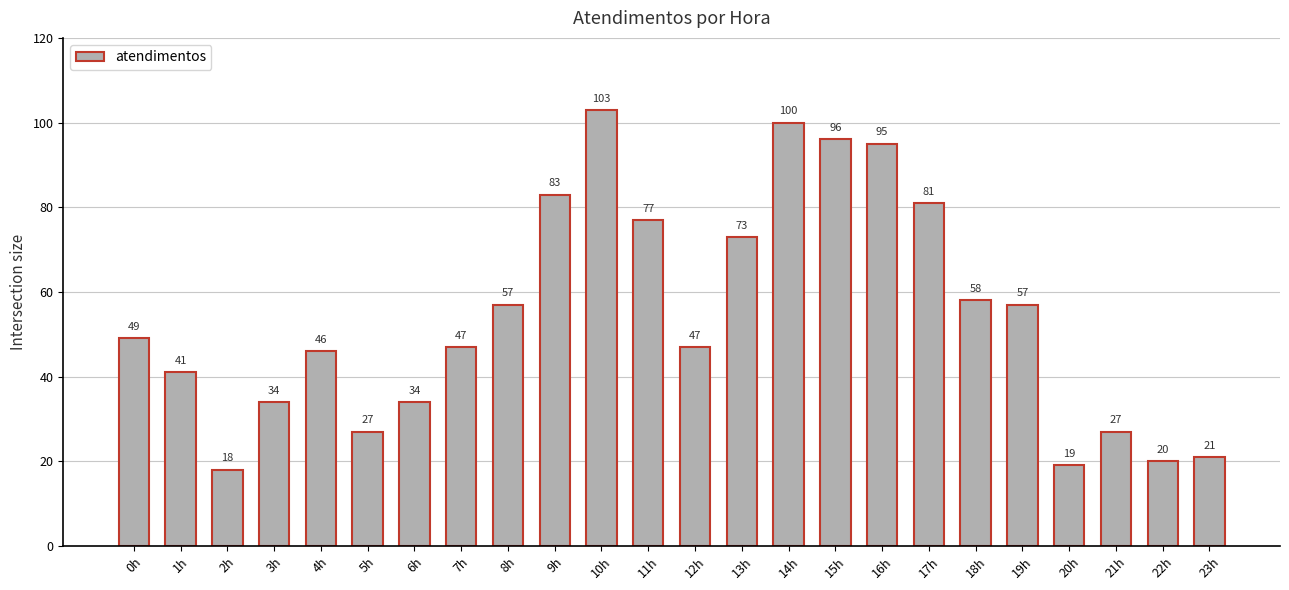

What is the maximum value shown in the chart?

103